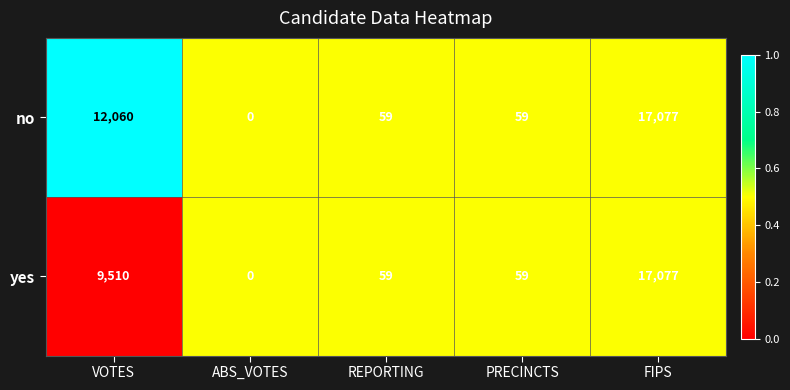

What is the sum of the yes values at ABS_VOTES and VOTES?

9510